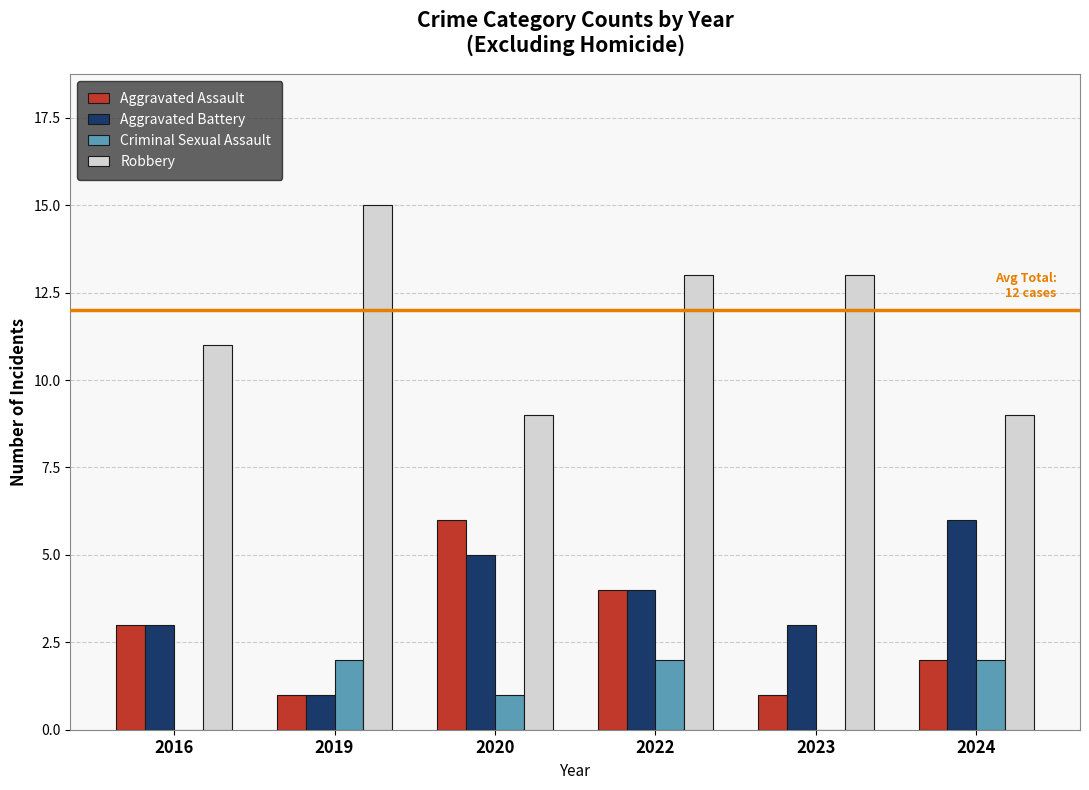

Which series has the largest total across all categories?

Robbery